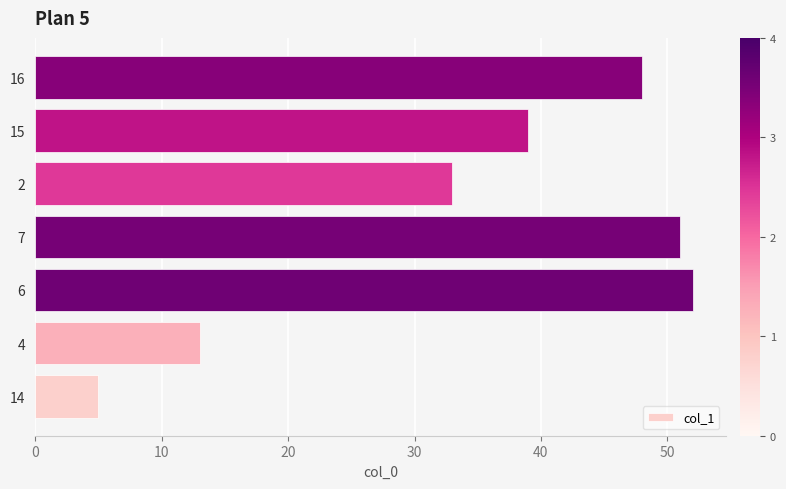

What is the average value?

34